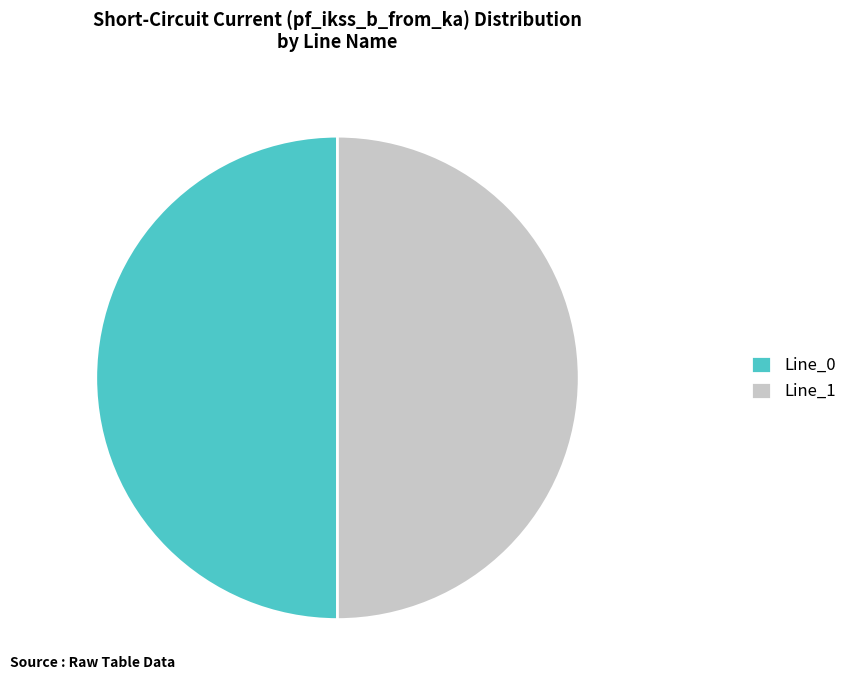

The Line_1 slice represents 63% of the pie. True or false?

False